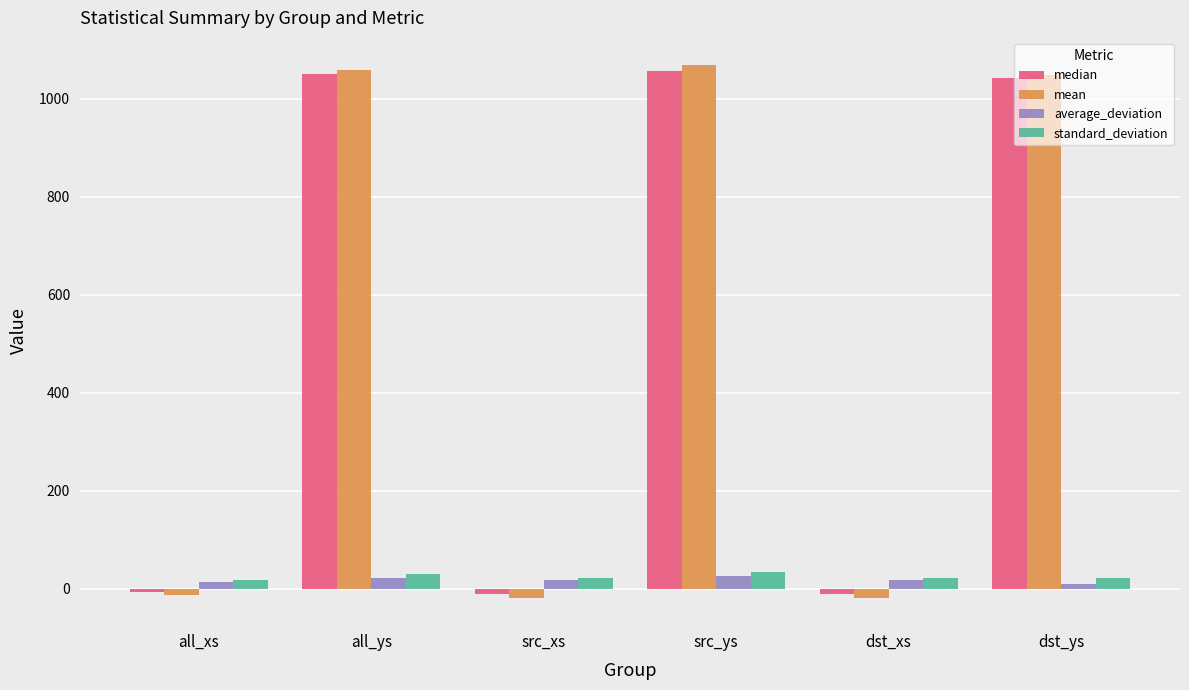

Is it true that average_deviation equals 13.4 at all_xs?

True